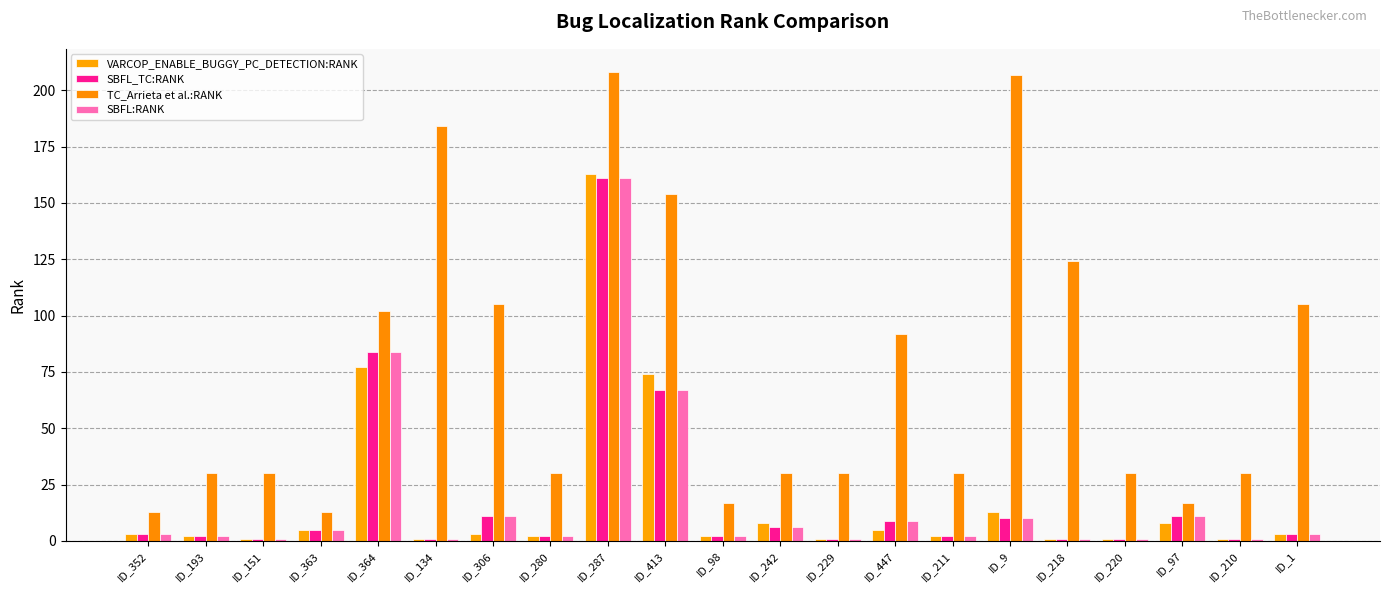

Which series has the largest range (max minus min)?

TC_Arrieta et al.:RANK